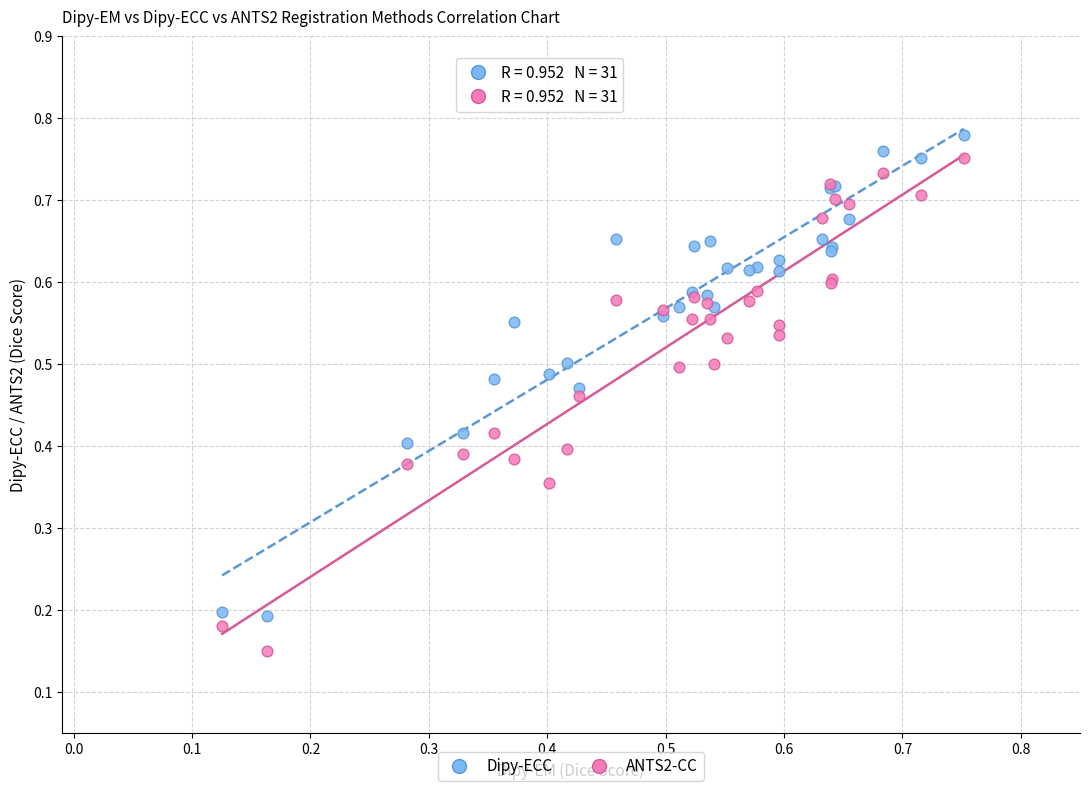

Which series contains the lowest Y value?

ANTS2-CC